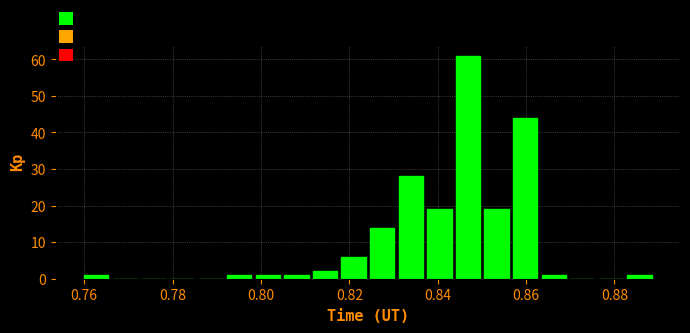

Read against the x-axis, roughly where is the centre of the tallest bar?

0.846